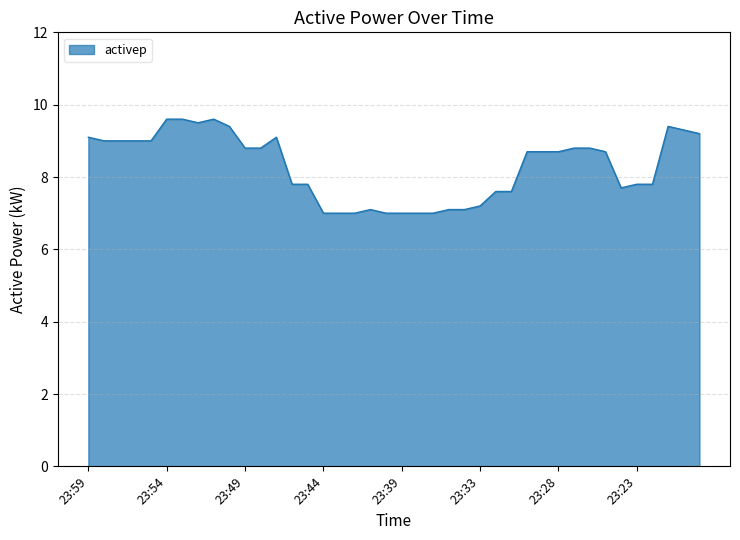

What is the smallest value displayed?

7.0